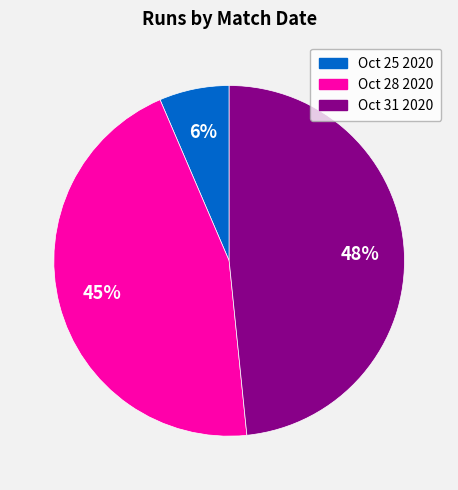

How many slices are in this pie chart?

3